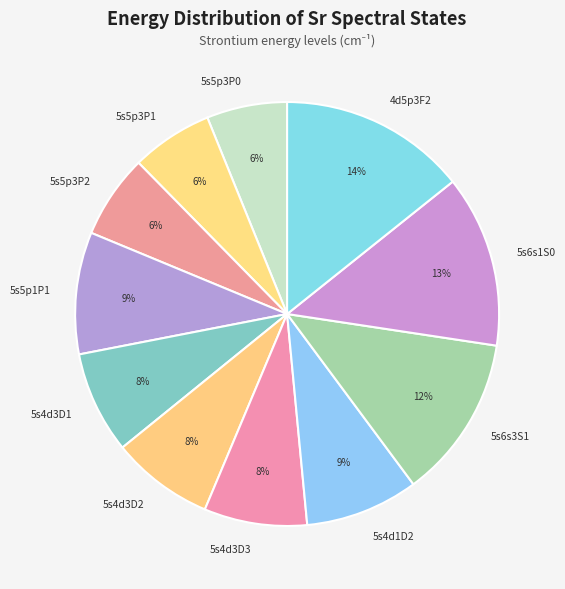

Does 5s5p3P2 account for over 50% of the chart?

No